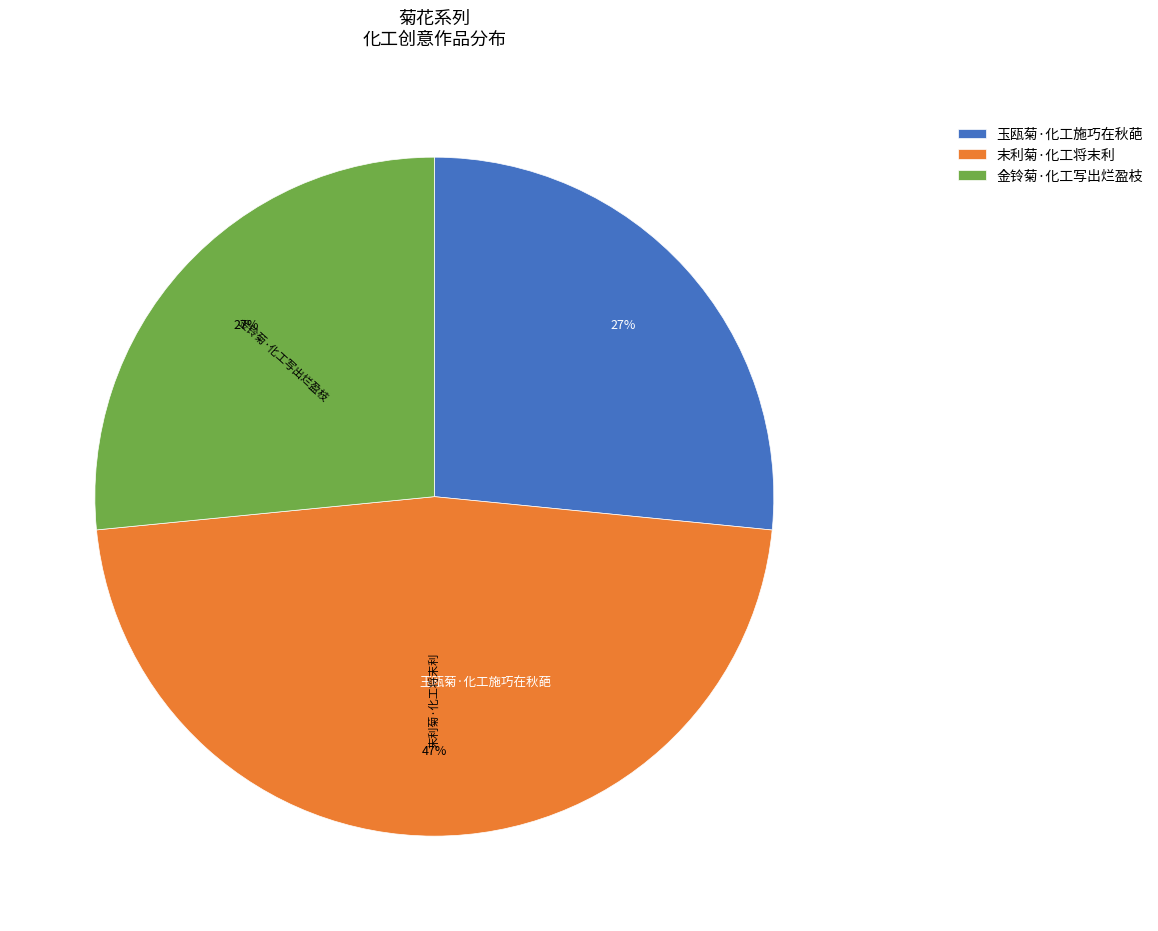

How many slices are in this pie chart?

3